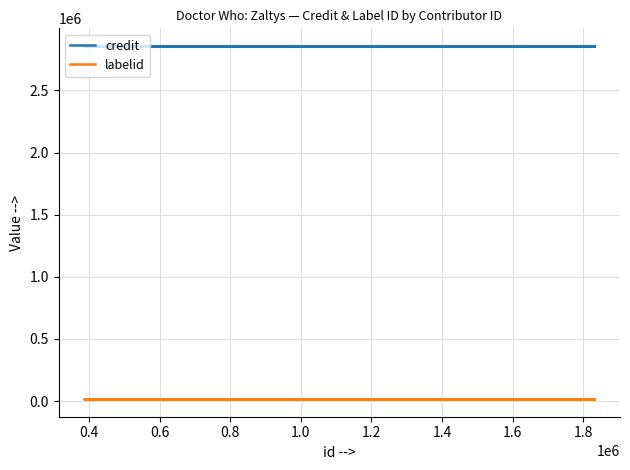

True or false: credit and labelid intersect in this chart.

False